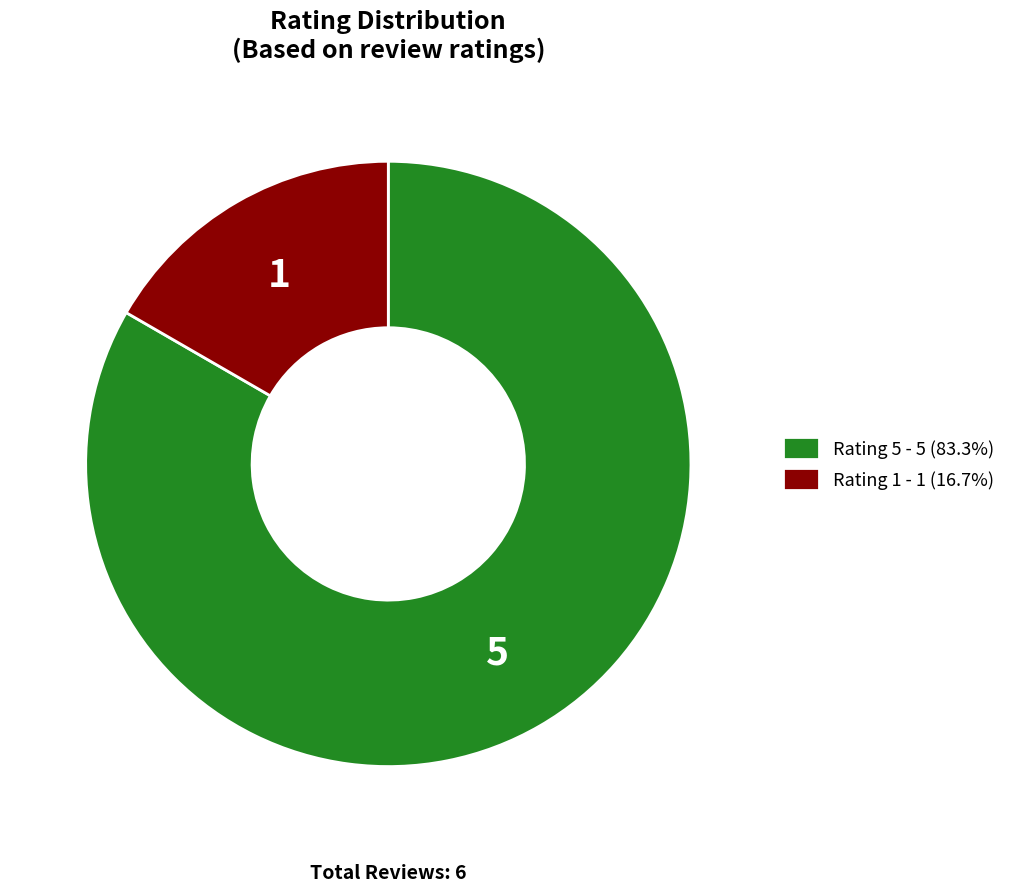

Does Rating 1 - 1 (16.7%) represent more than half of the total?

No